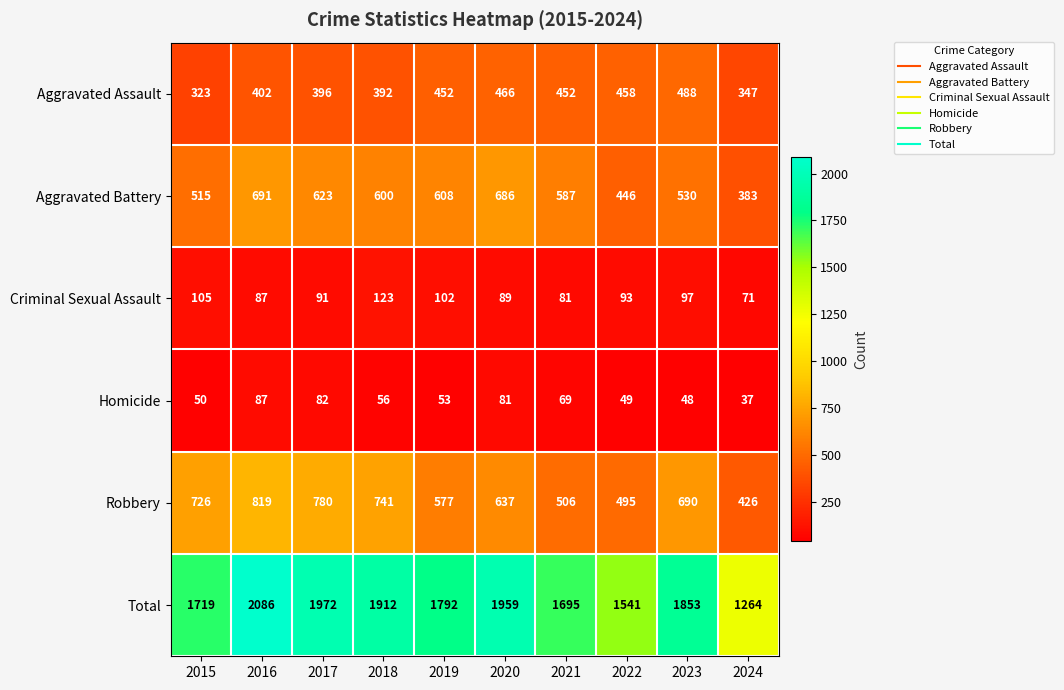

Between 2017 and 2018, which series saw the biggest shift?

Total